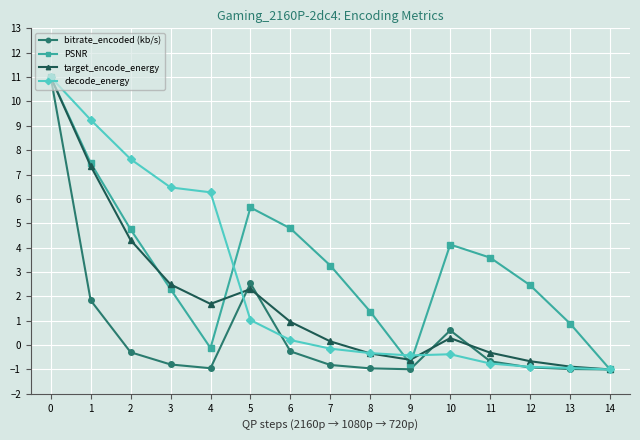

Is the value of bitrate_encoded (kb/s) at 6 greater than the value of target_encode_energy at 7?

No